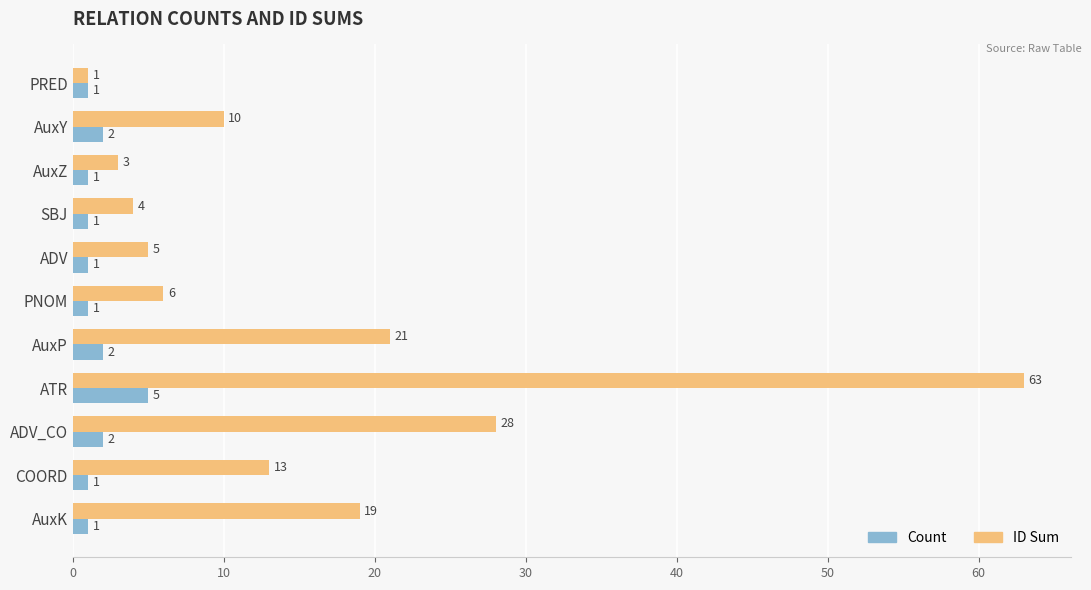

What is the lowest value of the ID Sum series?

1